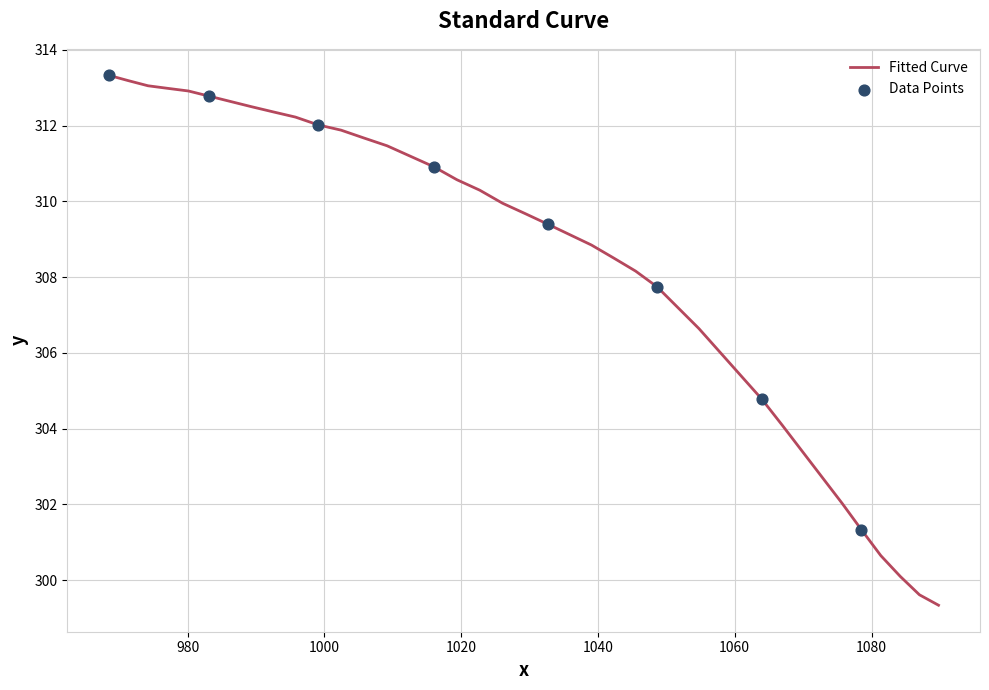

What is the difference between the maximum and minimum values?

14.0